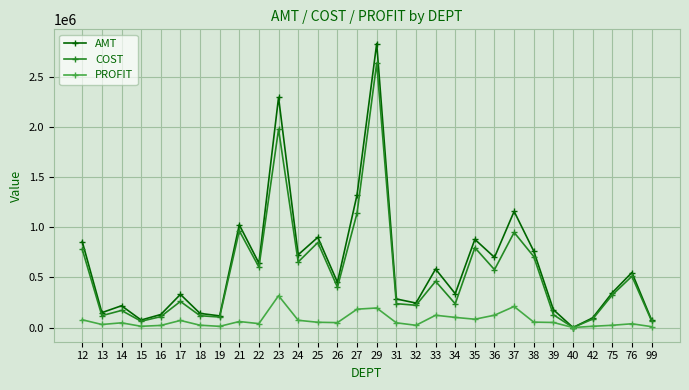

Which series changed the most between 35 and 37?

AMT